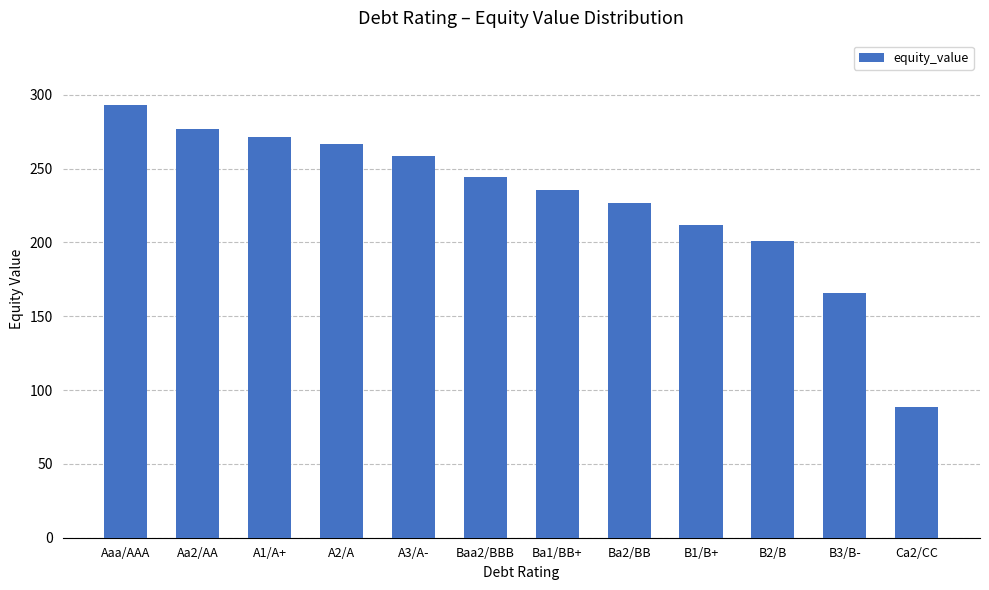

How many data points does each series have?

12